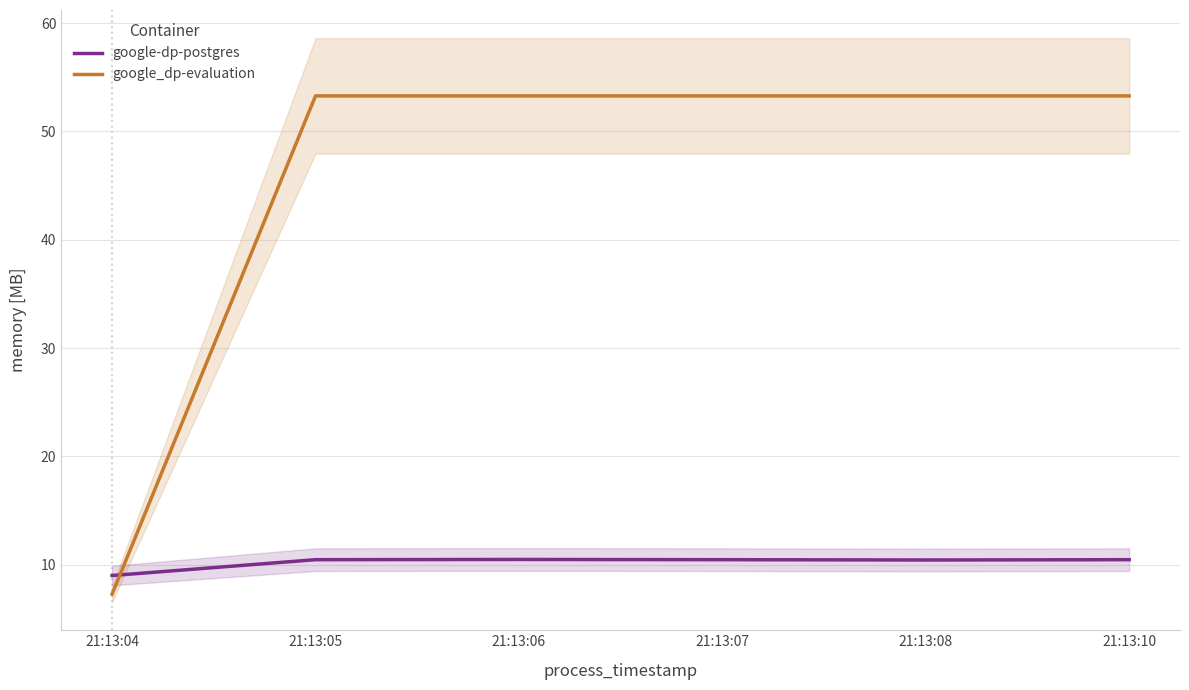

Count the number of data series in this chart.

2